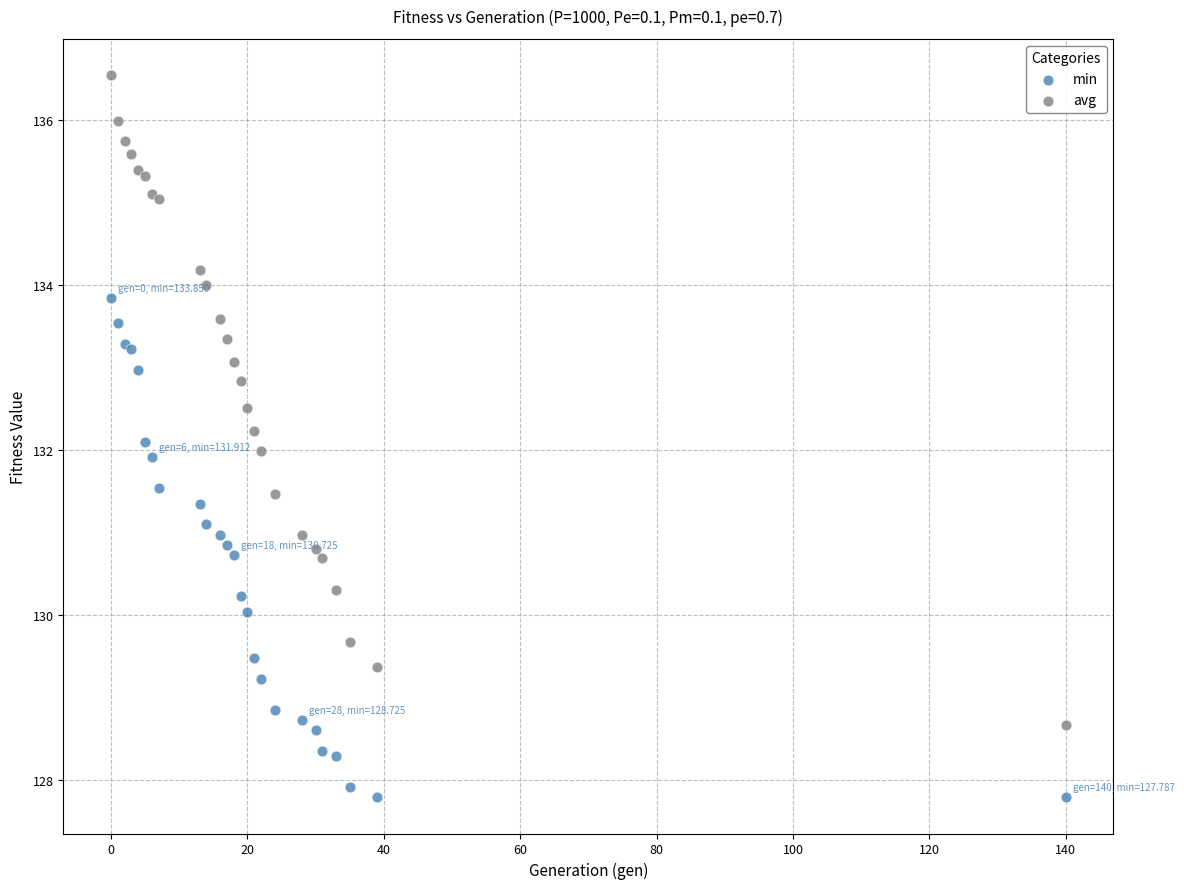

What is the X range (max minus min) for the scatter plot?

140.0